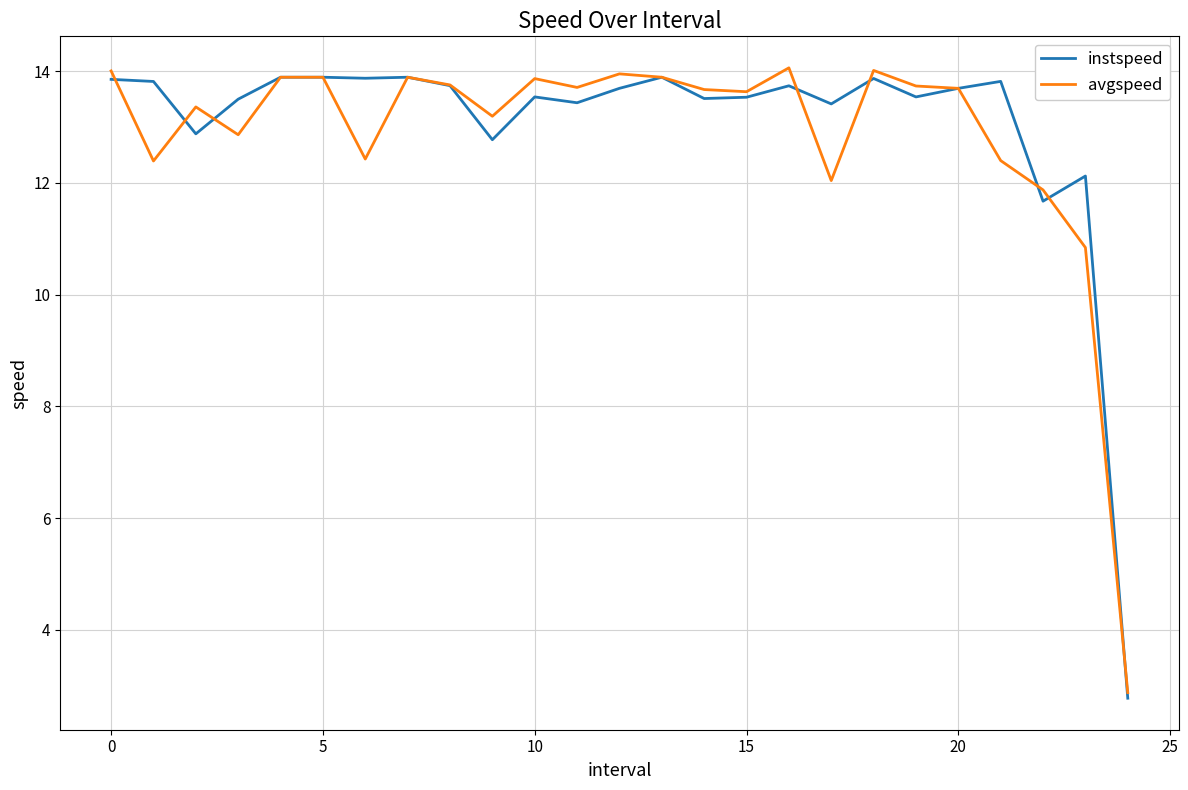

What is the lowest value of the avgspeed series?

2.9